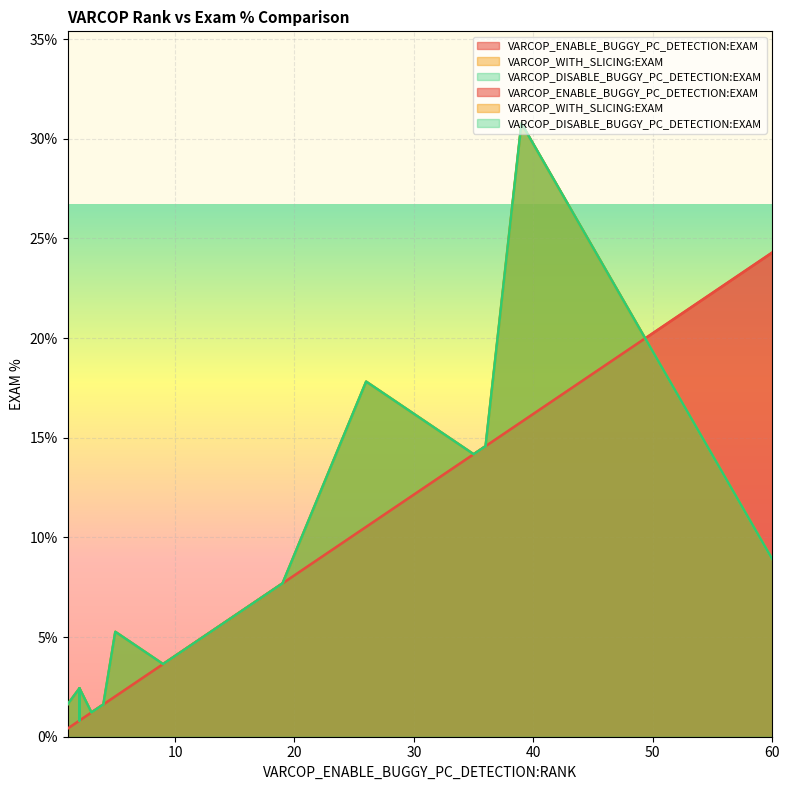

Where is the first local minimum for VARCOP_ENABLE_BUGGY_PC_DETECTION:EXAM?

3